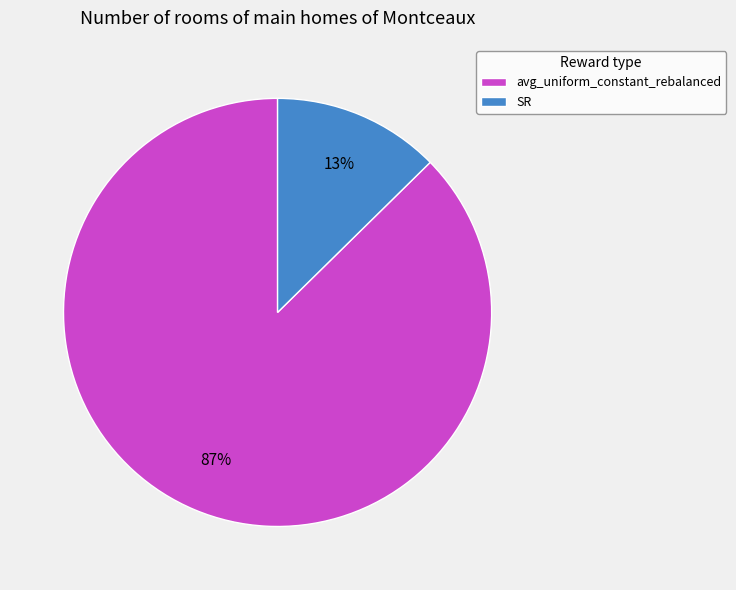

Does avg_uniform_constant_rebalanced represent more than half of the total?

Yes